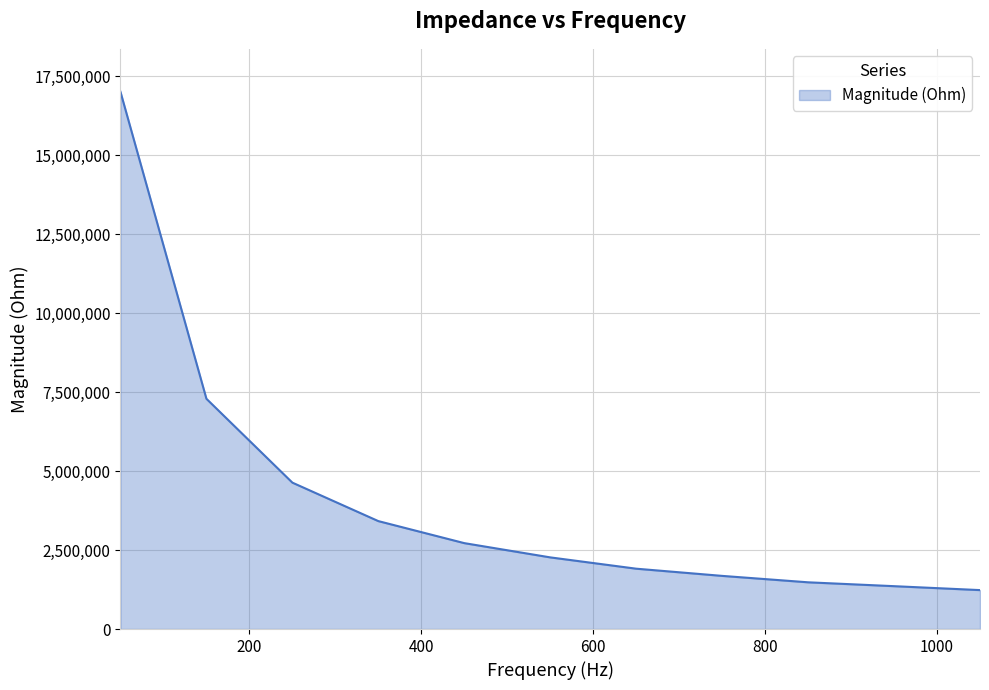

What is the difference between the maximum and minimum values?

15778012.7